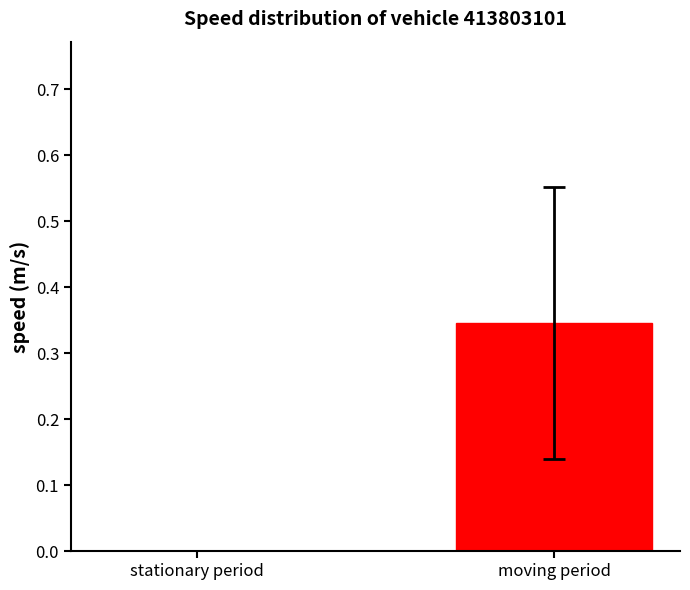

Between stationary period and moving period, which is larger?

moving period